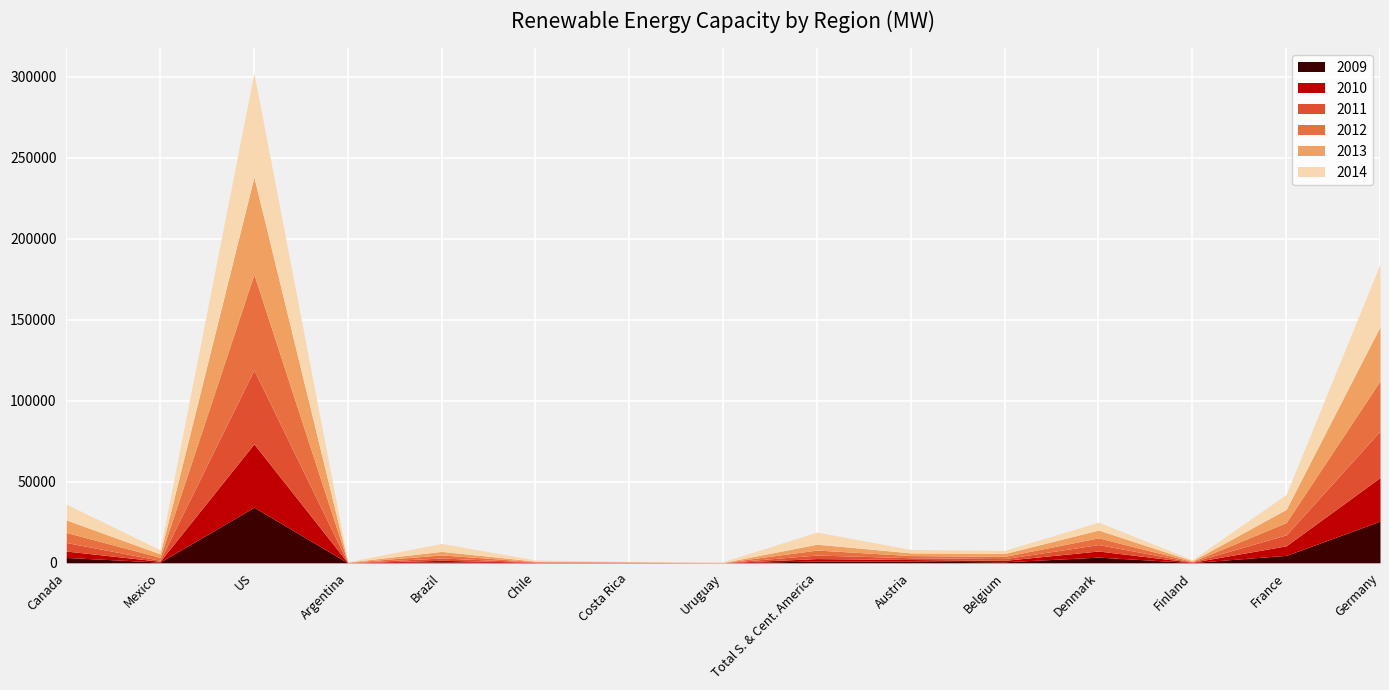

True or false: 2009 and 2012 cross at least once.

False